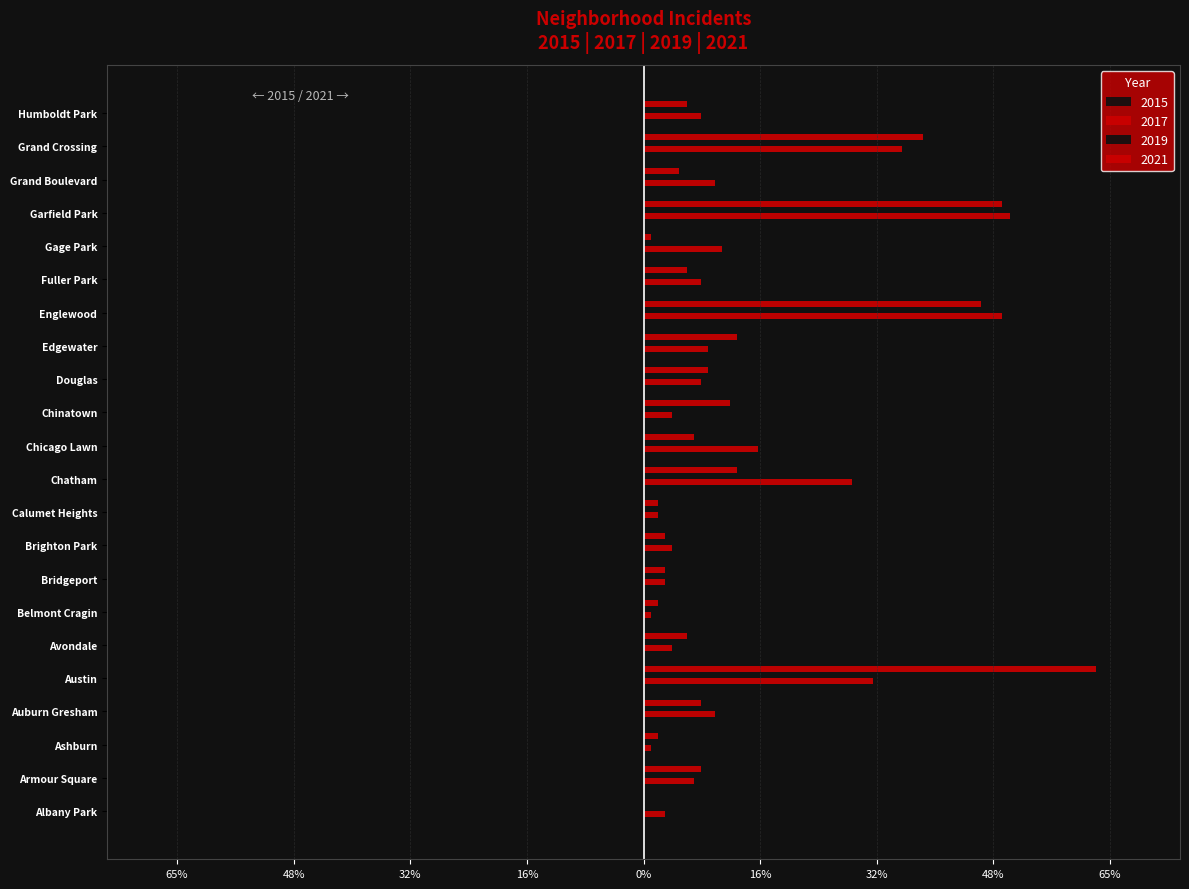

Reading left to right, what are all the values shown in this chart?

2015: -2	-6	-1	-22	-32	-4	-5	-2	-2	-3	-8	-14	-6	-8	-4	-40	-8	-6	-19	-9	-32	-8
2017: 3	7	1	10	32	4	1	3	4	2	29	16	4	8	9	50	8	11	51	10	36	8
2019: -1	-19	-4	-12	-53	-5	0	-1	0	0	-26	-8	-13	-8	-10	-63	-14	-5	-65	-8	-53	-6
2021: 0	8	2	8	63	6	2	3	3	2	13	7	12	9	13	47	6	1	50	5	39	6